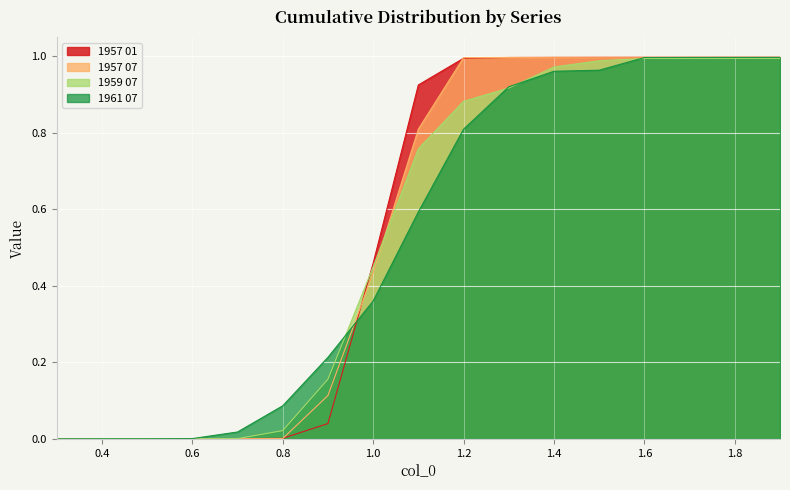

Reading left to right, extract all data points from this chart.

1957 01: 0.0	0.0	0.0	0.0	0.0	0.0	0.0	0.5	0.9	1.0	1.0	1.0	1.0	1.0	1.0	1.0	1.0
1957 07: 0.0	0.0	0.0	0.0	0.0	0.0	0.1	0.4	0.8	1.0	1.0	1.0	1.0	1.0	1.0	1.0	1.0
1959 07: 0.0	0.0	0.0	0.0	0.0	0.0	0.2	0.4	0.8	0.9	0.9	1.0	1.0	1.0	1.0	1.0	1.0
1961 07: 0.0	0.0	0.0	0.0	0.0	0.1	0.2	0.4	0.6	0.8	0.9	1.0	1.0	1.0	1.0	1.0	1.0